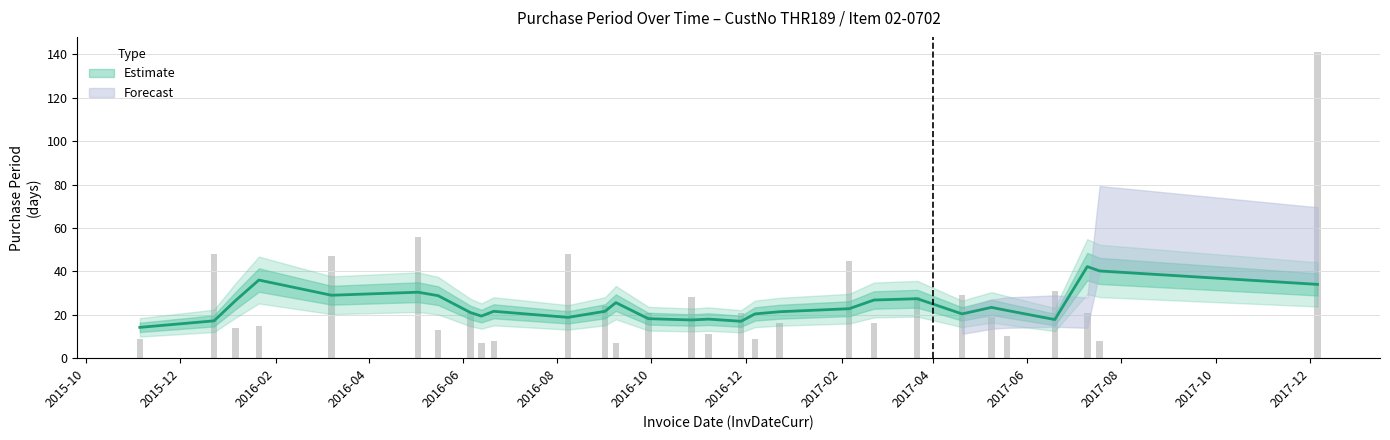

Which category has the highest value across all series?

2017-12-06